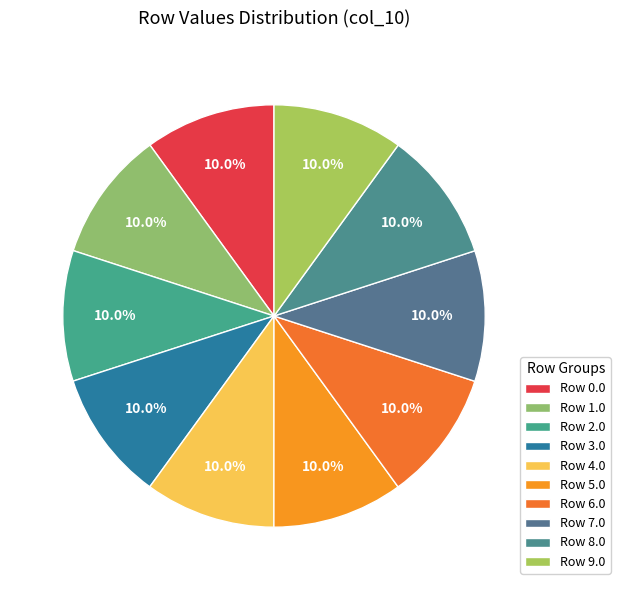

How many slices are in this pie chart?

10